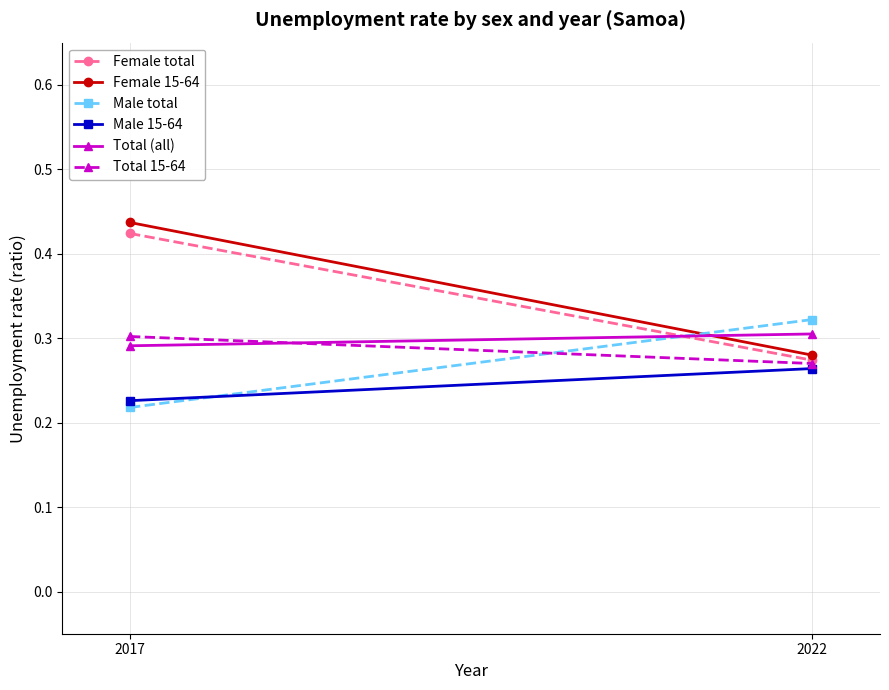

What is the sum of the Total 15-64 values at 2022 and 2017?

0.6